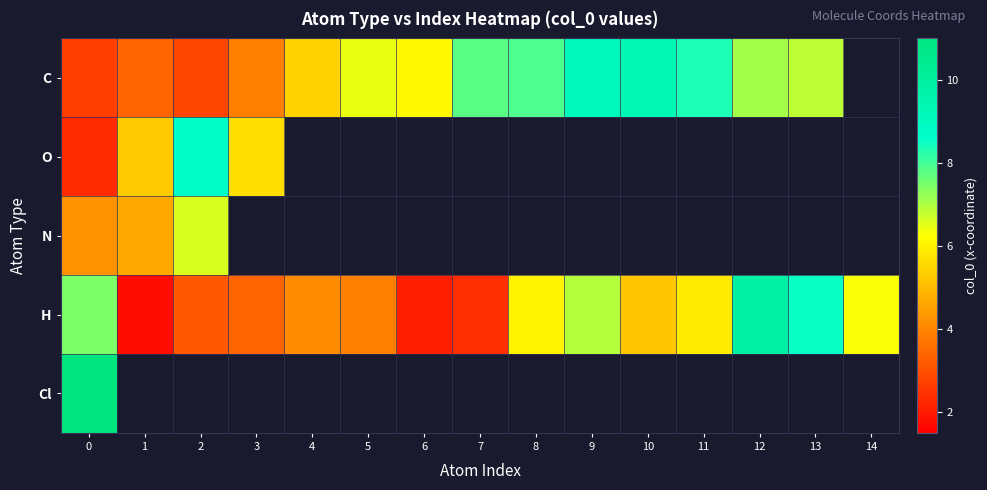

What is the maximum value for O?

8.7